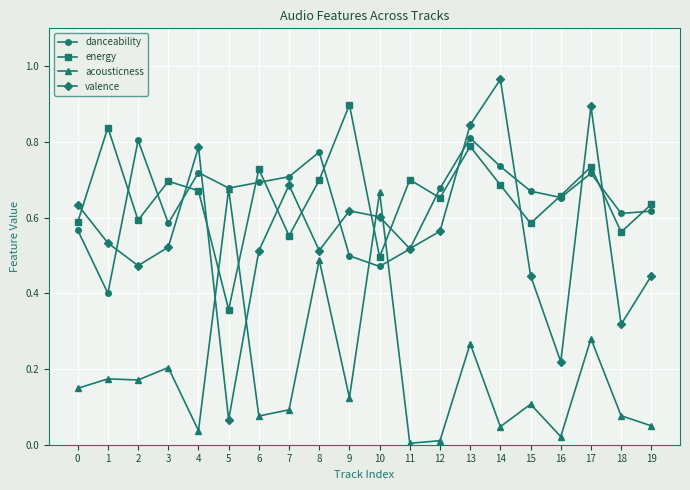

True or false: valence has a value of 0.9 at 17.

True